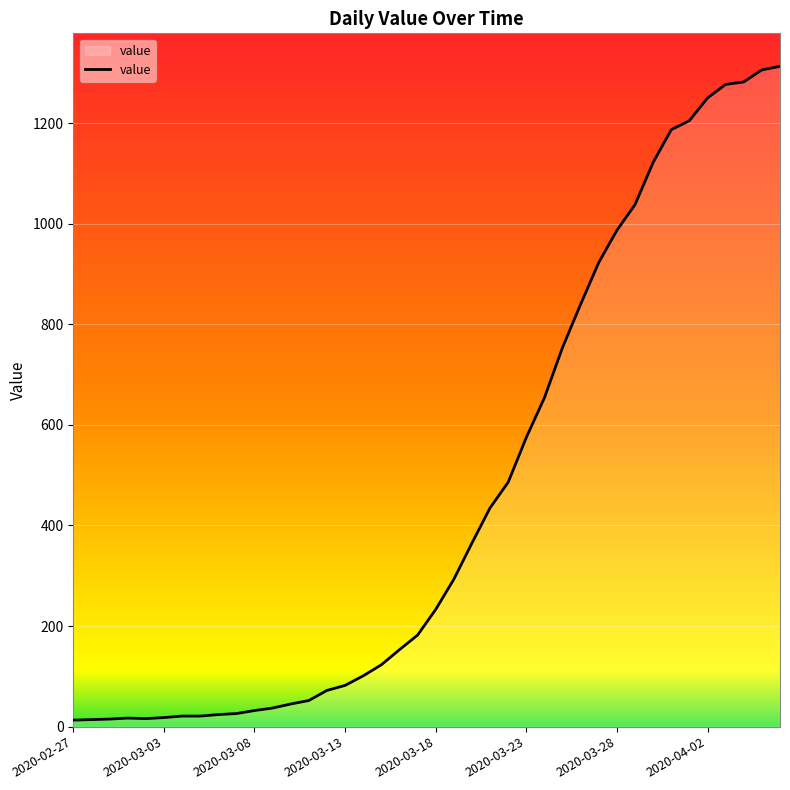

What is the minimum value shown in the chart?

13